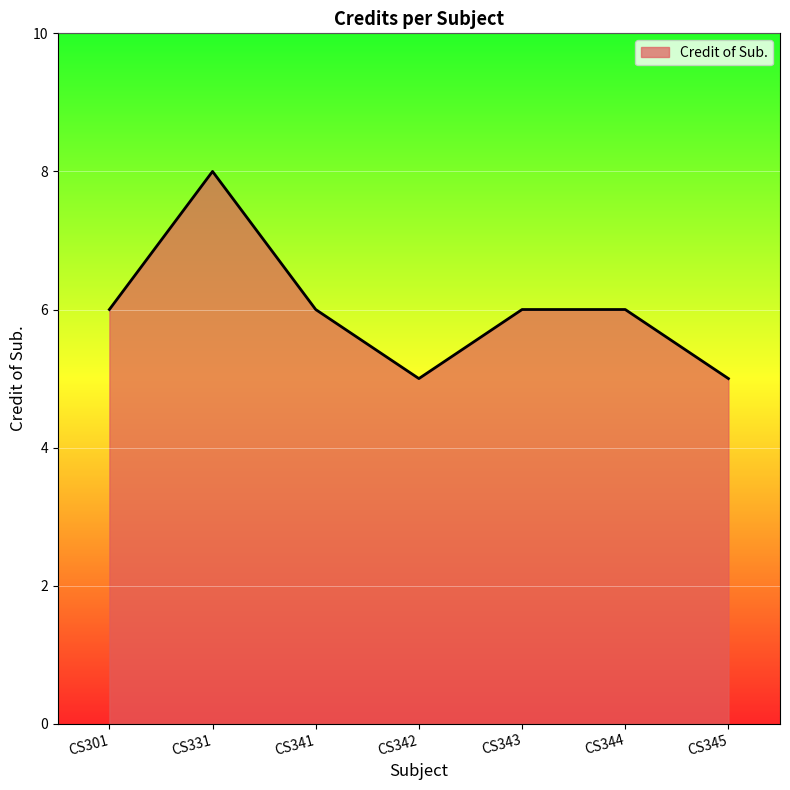

What is the difference between the maximum and minimum values?

3